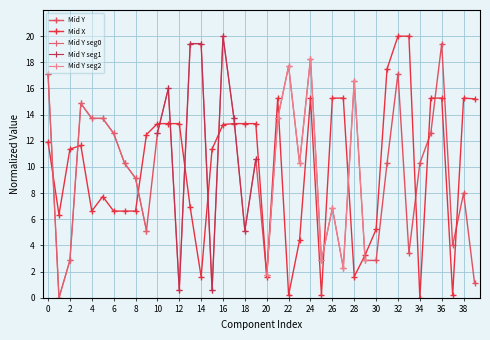

At which label does Mid Y reach its peak?

16